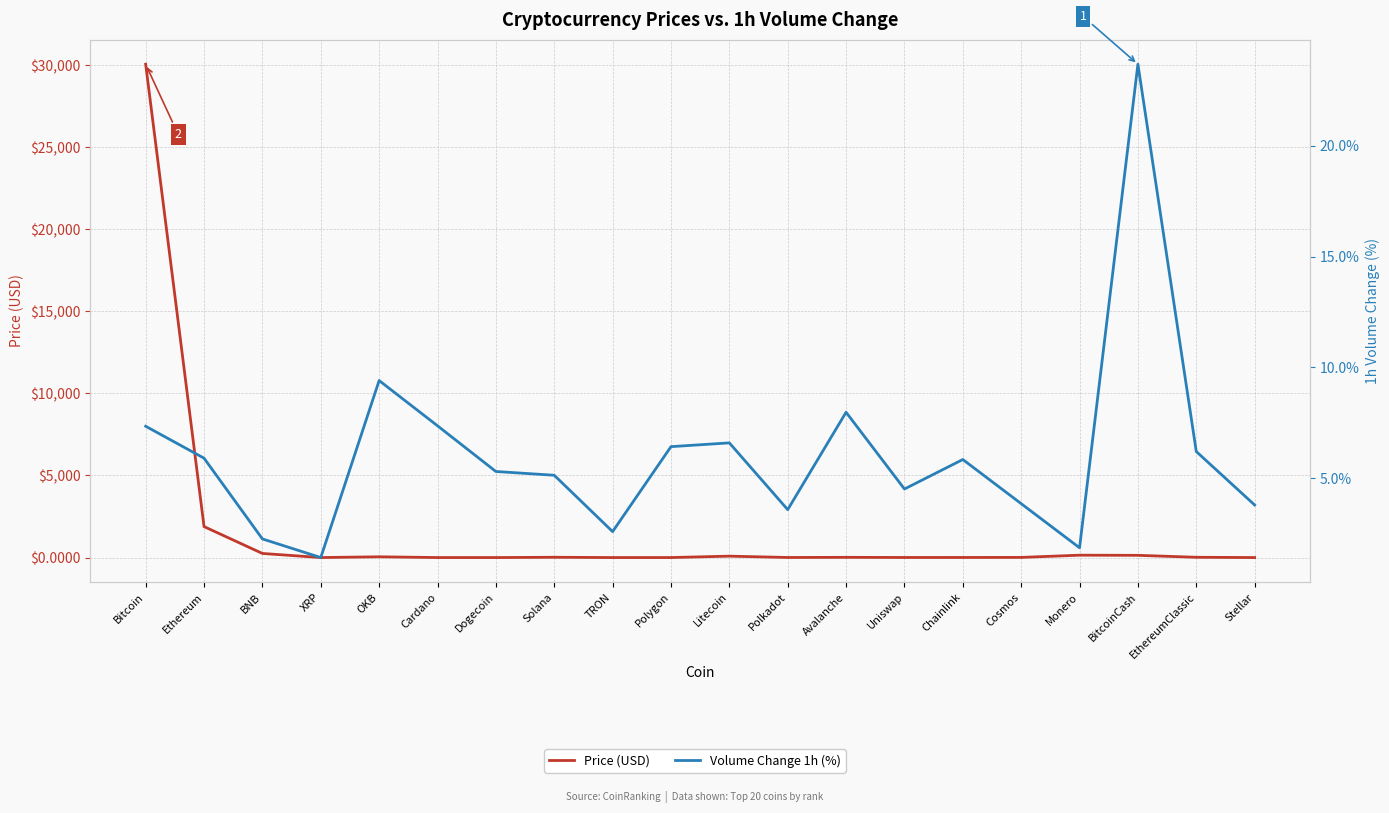

What is the sum of all Volume Change 1h (%) values?

121.2